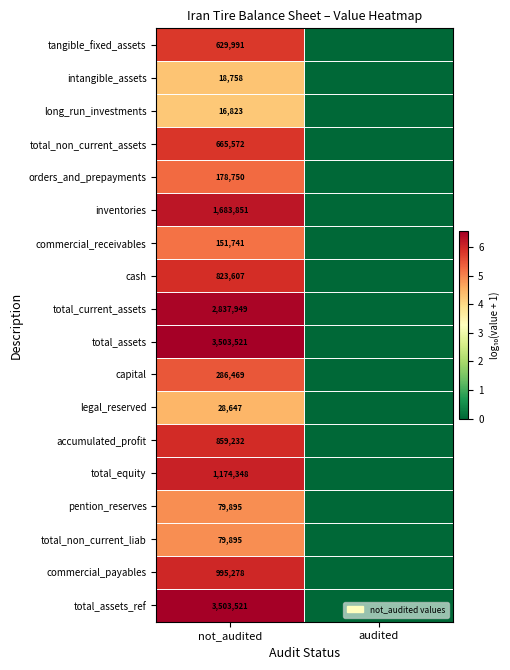

What is the maximum value shown in the chart?

6.5